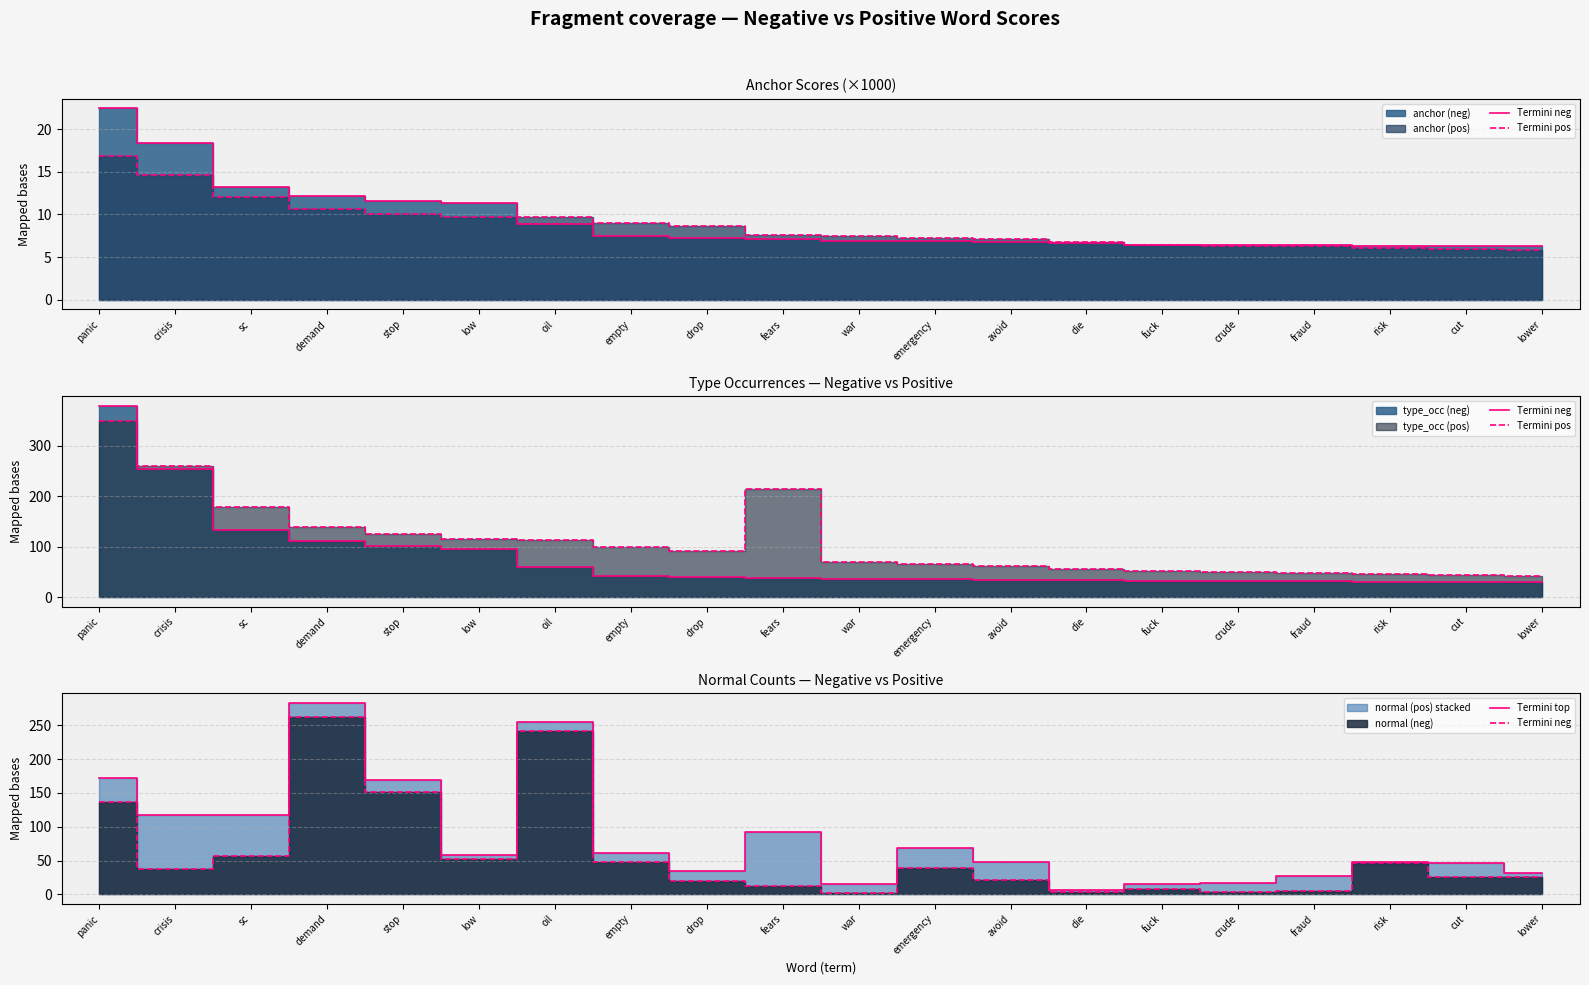

At which label does Termini pos reach its minimum?

lower